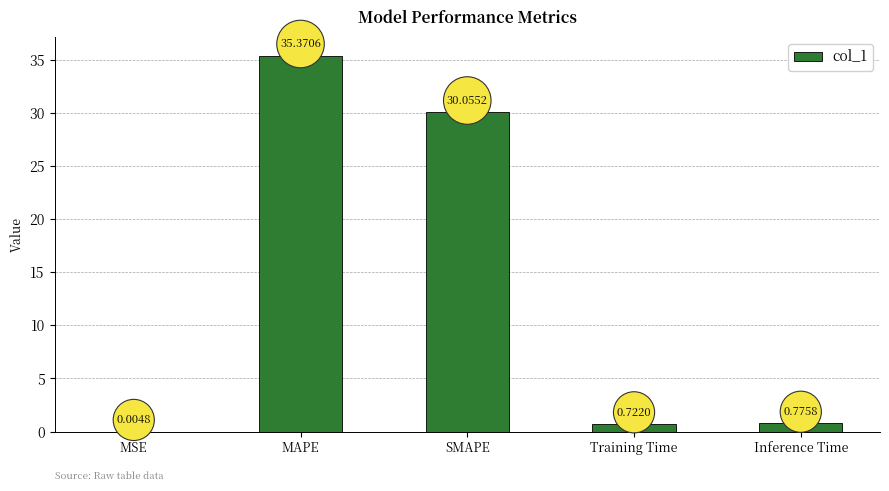

At which label is the value closest to 17?

SMAPE